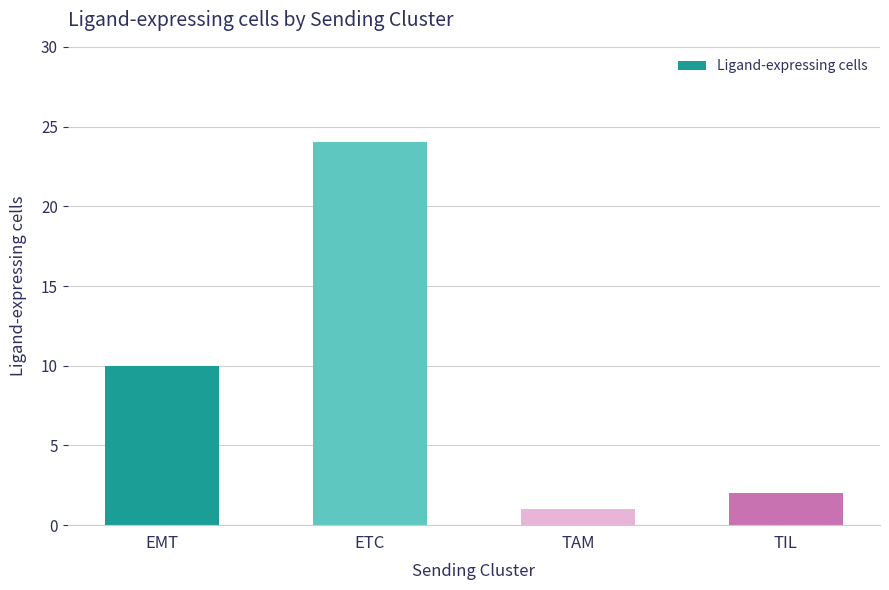

What position from the right is EMT?

4